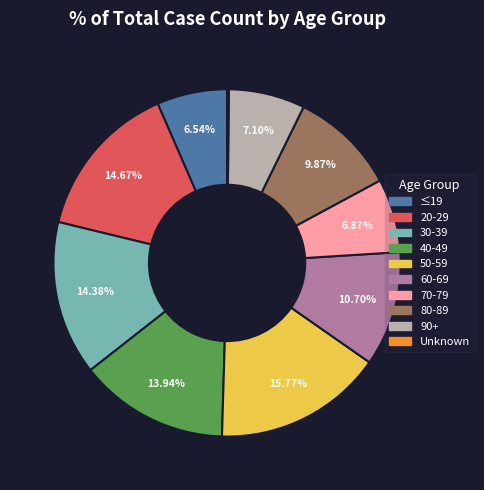

To the nearest percent, what is the combined percentage of 80-89 and ≤19?

16%